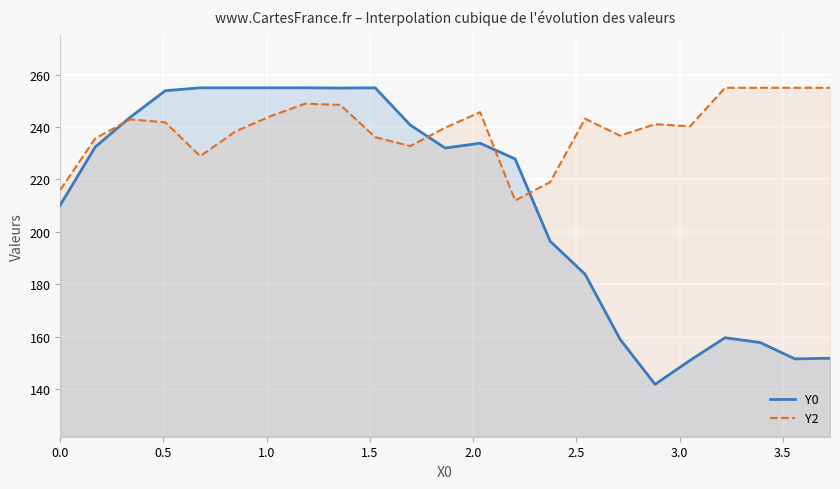

What is the average value of the Y2 series?

239.6